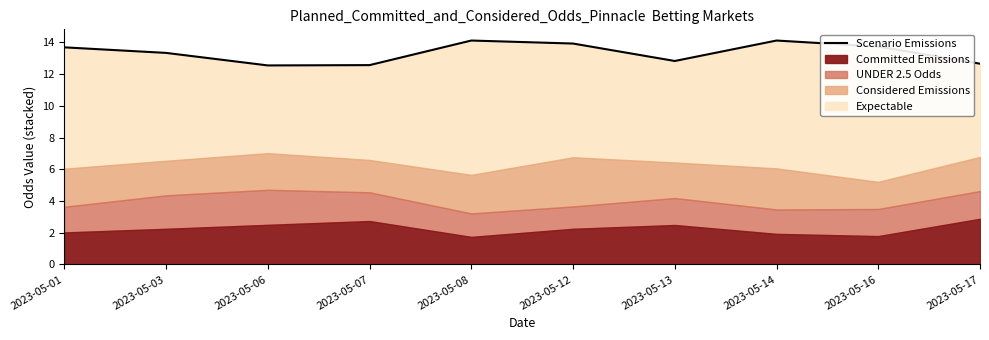

What is the average value?

13.4